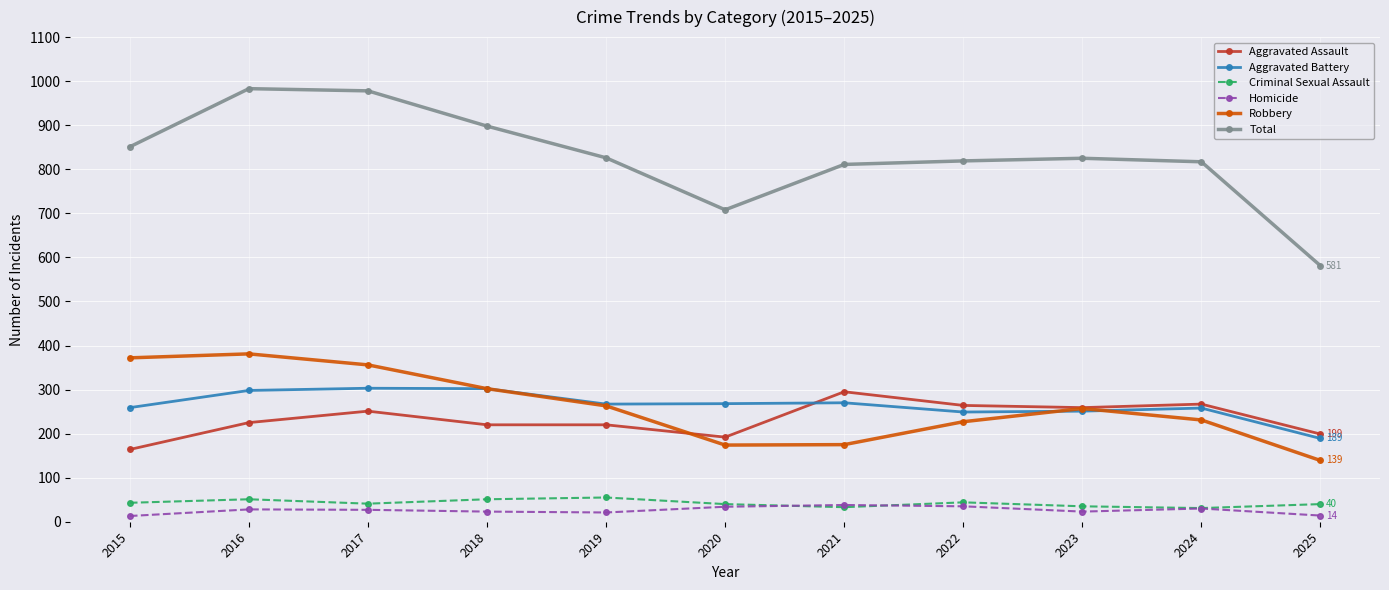

The value of Aggravated Assault at 2019 is 129. True or false?

False